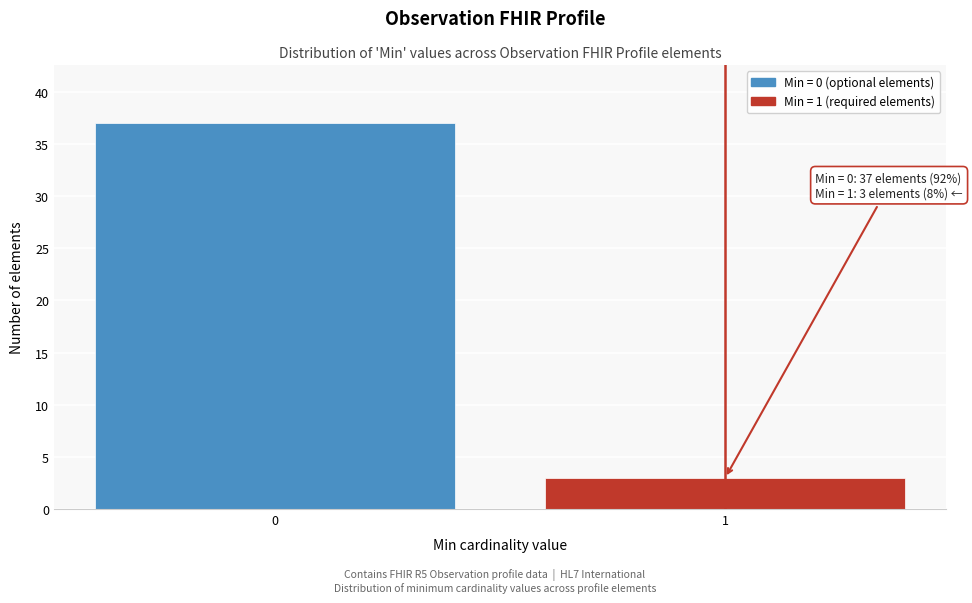

Reading right to left, transcribe all the data shown in this chart.

1=3	0=37